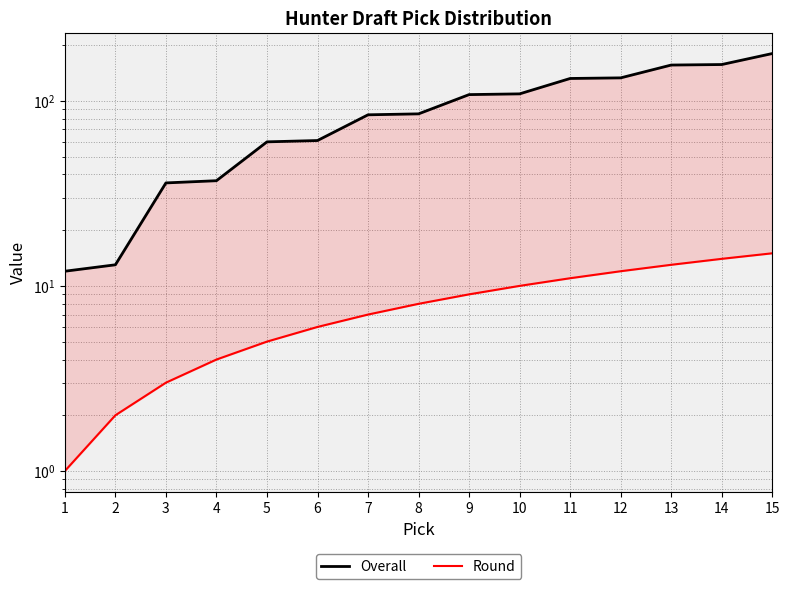

How many data points in Overall are above 85?

7